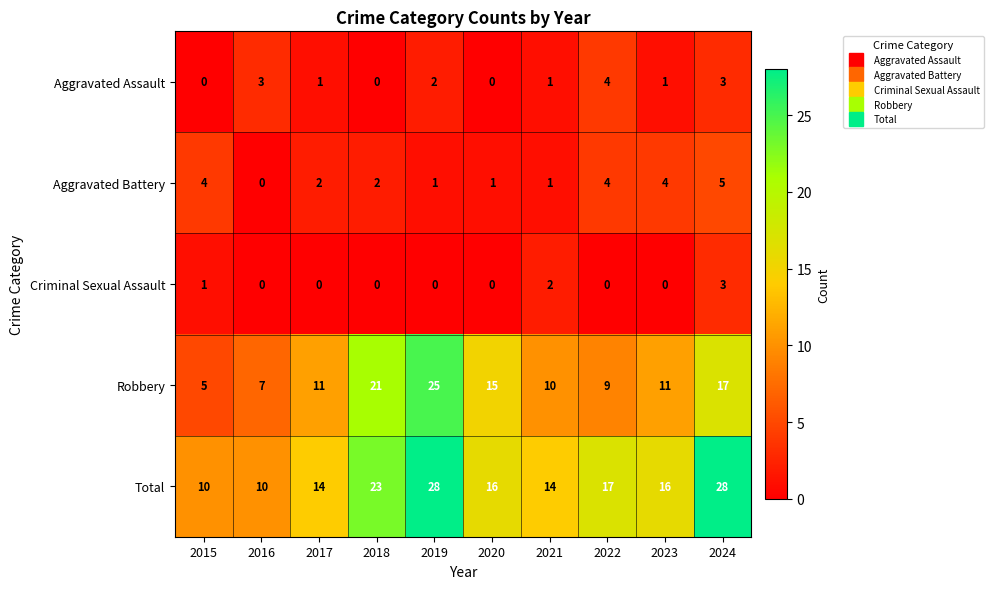

True or false: Total has a value of 24 at 2017.

False